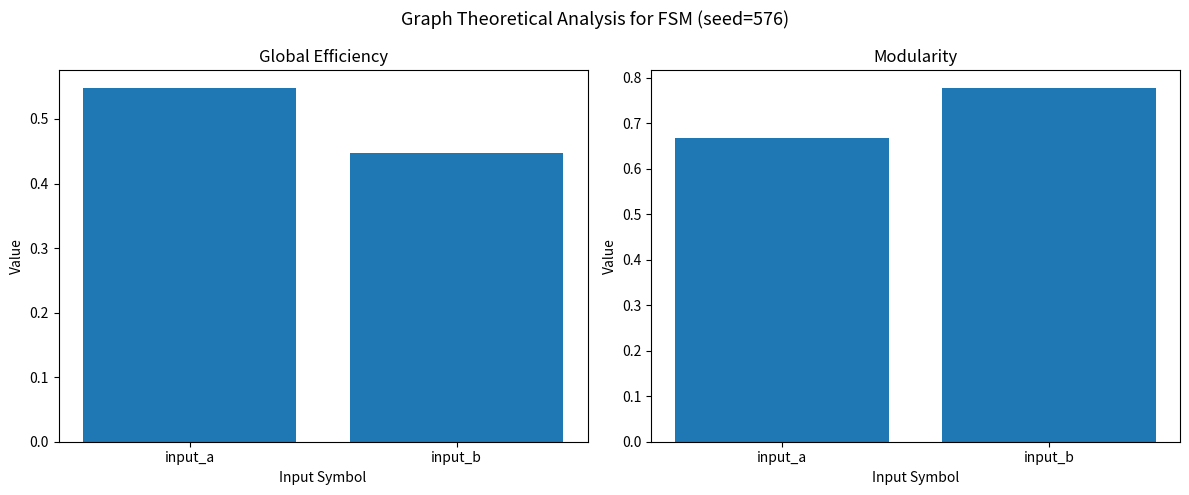

How many bars are there in total?

4